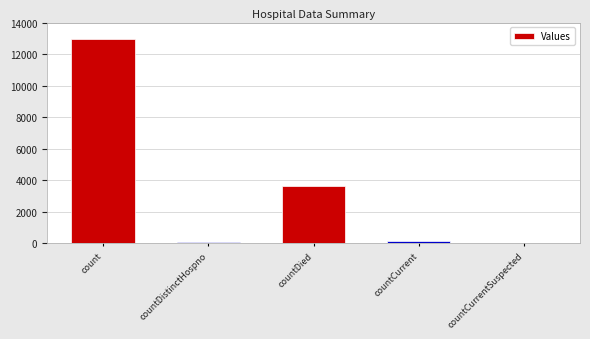

Reading left to right, list all the values displayed in this chart.

count=12982	countDistinctHospno=57	countDied=3634	countCurrent=128	countCurrentSuspected=0